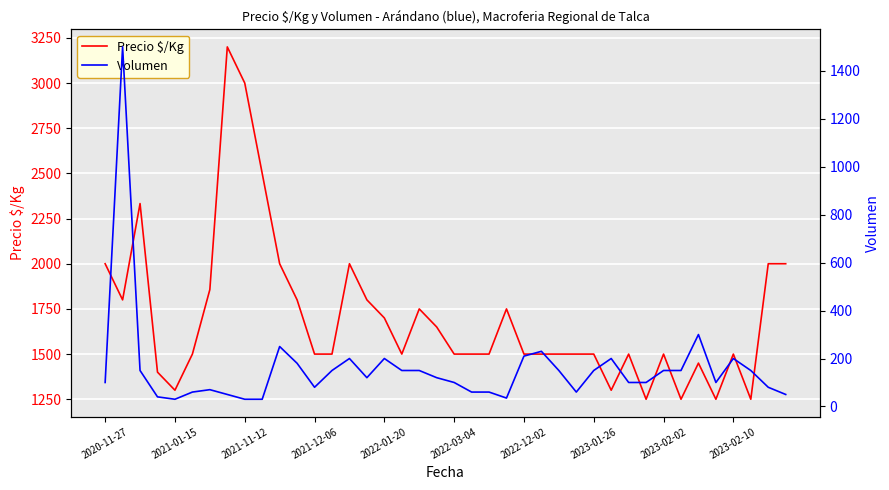

Which has a higher value, 19 or 23?

23